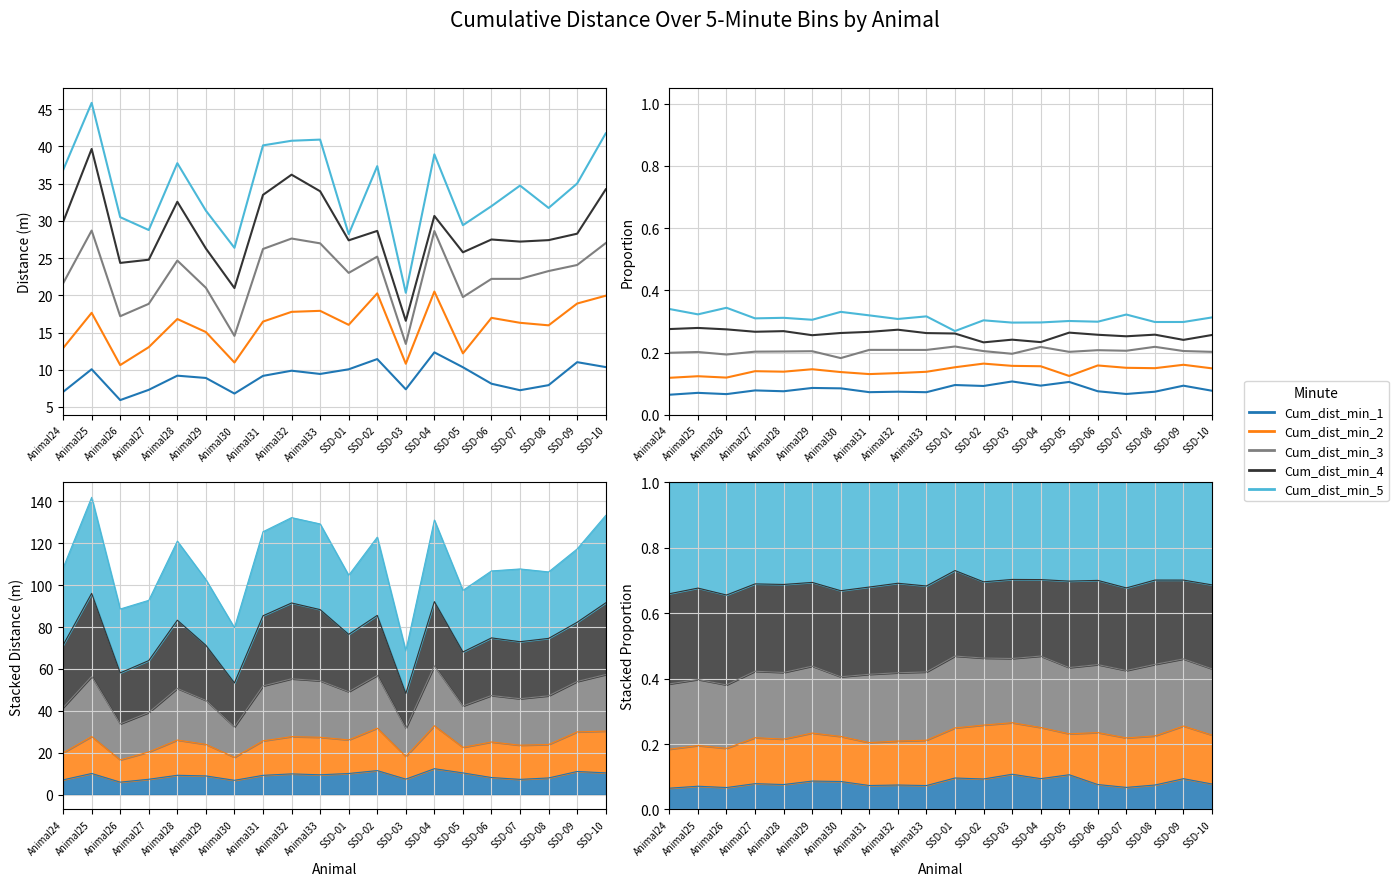

What is the highest value of the Cum_dist_min_2 series?

0.2